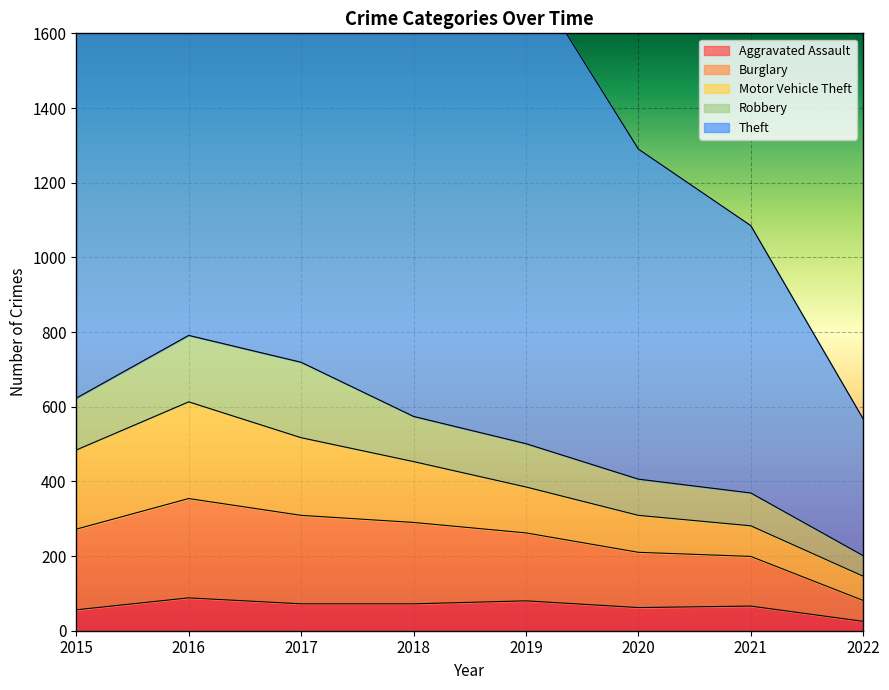

How many data points in Theft are above 1151?

3